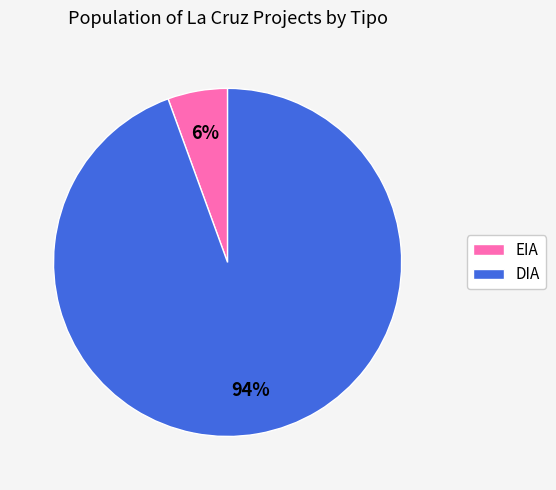

Combined, do EIA and DIA account for over 50%?

Yes